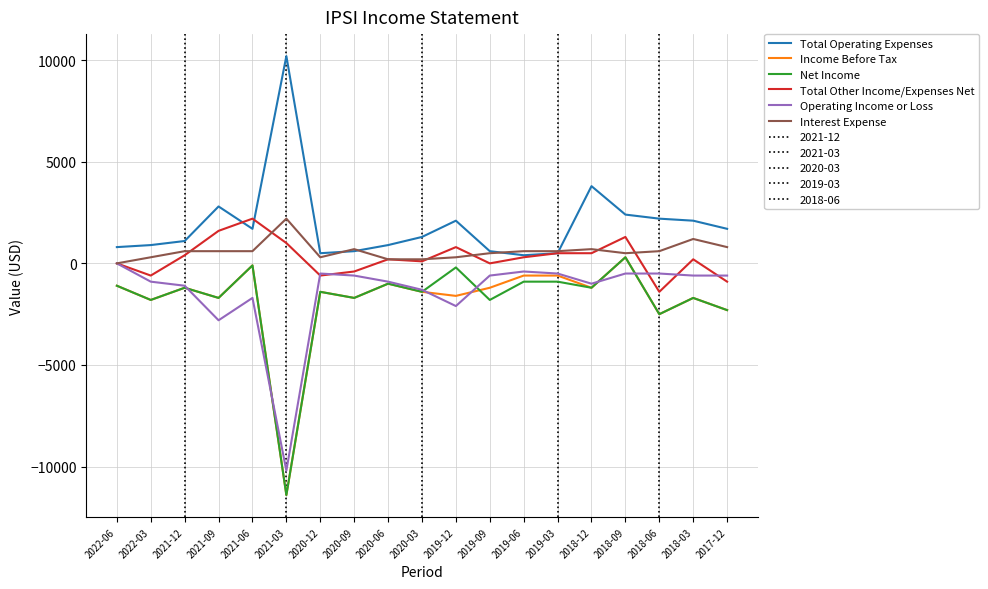

At which label is Net Income closest to -5550?

2018-06